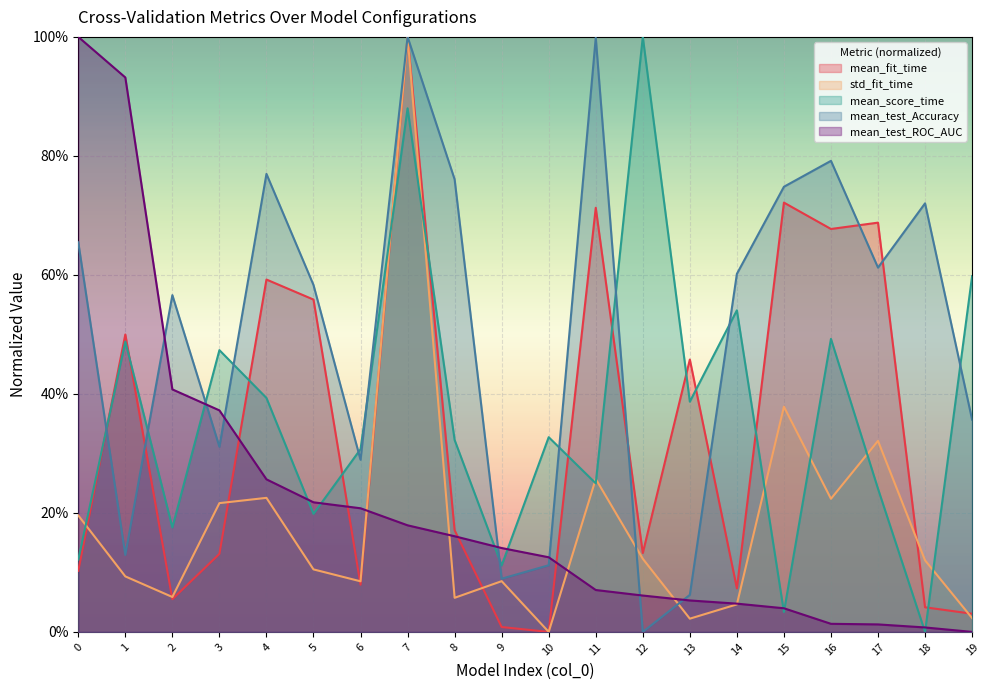

Reading left to right, extract all data points from this chart.

mean_fit_time: 0=0.1	1=0.5	2=0.1	3=0.1	4=0.6	5=0.6	6=0.1	7=1.0	8=0.2	9=0.0	10=0.0	11=0.7	12=0.1	13=0.5	14=0.1	15=0.7	16=0.7	17=0.7	18=0.0	19=0.0
std_fit_time: 0=0.2	1=0.1	2=0.1	3=0.2	4=0.2	5=0.1	6=0.1	7=1.0	8=0.1	9=0.1	10=0.0	11=0.3	12=0.1	13=0.0	14=0.0	15=0.4	16=0.2	17=0.3	18=0.1	19=0.0
mean_score_time: 0=0.1	1=0.5	2=0.2	3=0.5	4=0.4	5=0.2	6=0.3	7=0.9	8=0.3	9=0.1	10=0.3	11=0.2	12=1.0	13=0.4	14=0.5	15=0.0	16=0.5	17=0.2	18=0.0	19=0.6
mean_test_Accuracy: 0=0.7	1=0.1	2=0.6	3=0.3	4=0.8	5=0.6	6=0.3	7=1.0	8=0.8	9=0.1	10=0.1	11=1.0	12=0.0	13=0.1	14=0.6	15=0.7	16=0.8	17=0.6	18=0.7	19=0.4
mean_test_ROC_AUC: 0=1.0	1=0.9	2=0.4	3=0.4	4=0.3	5=0.2	6=0.2	7=0.2	8=0.2	9=0.1	10=0.1	11=0.1	12=0.1	13=0.1	14=0.0	15=0.0	16=0.0	17=0.0	18=0.0	19=0.0